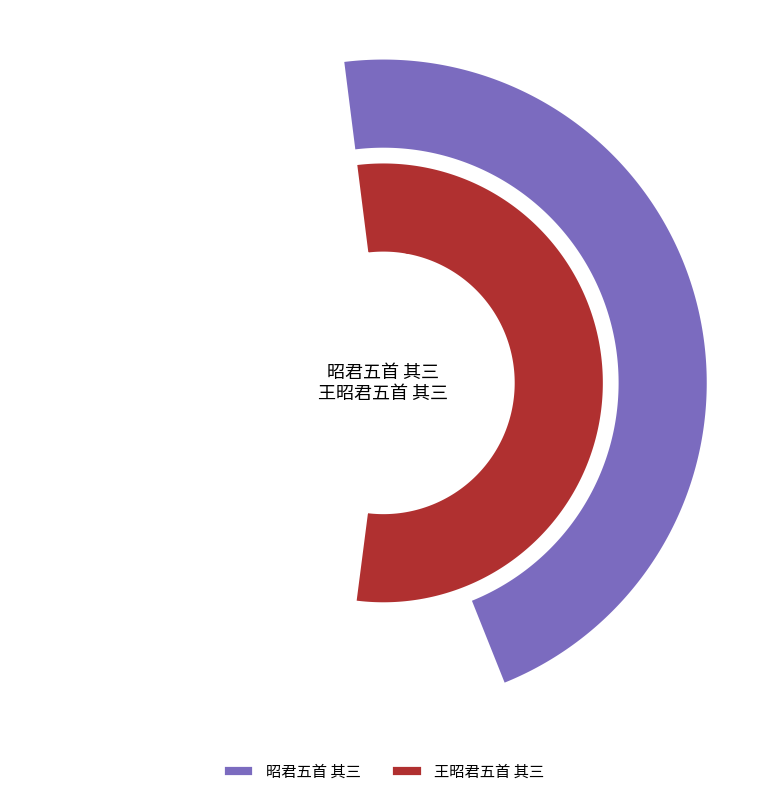

How many segments does this pie chart have?

2